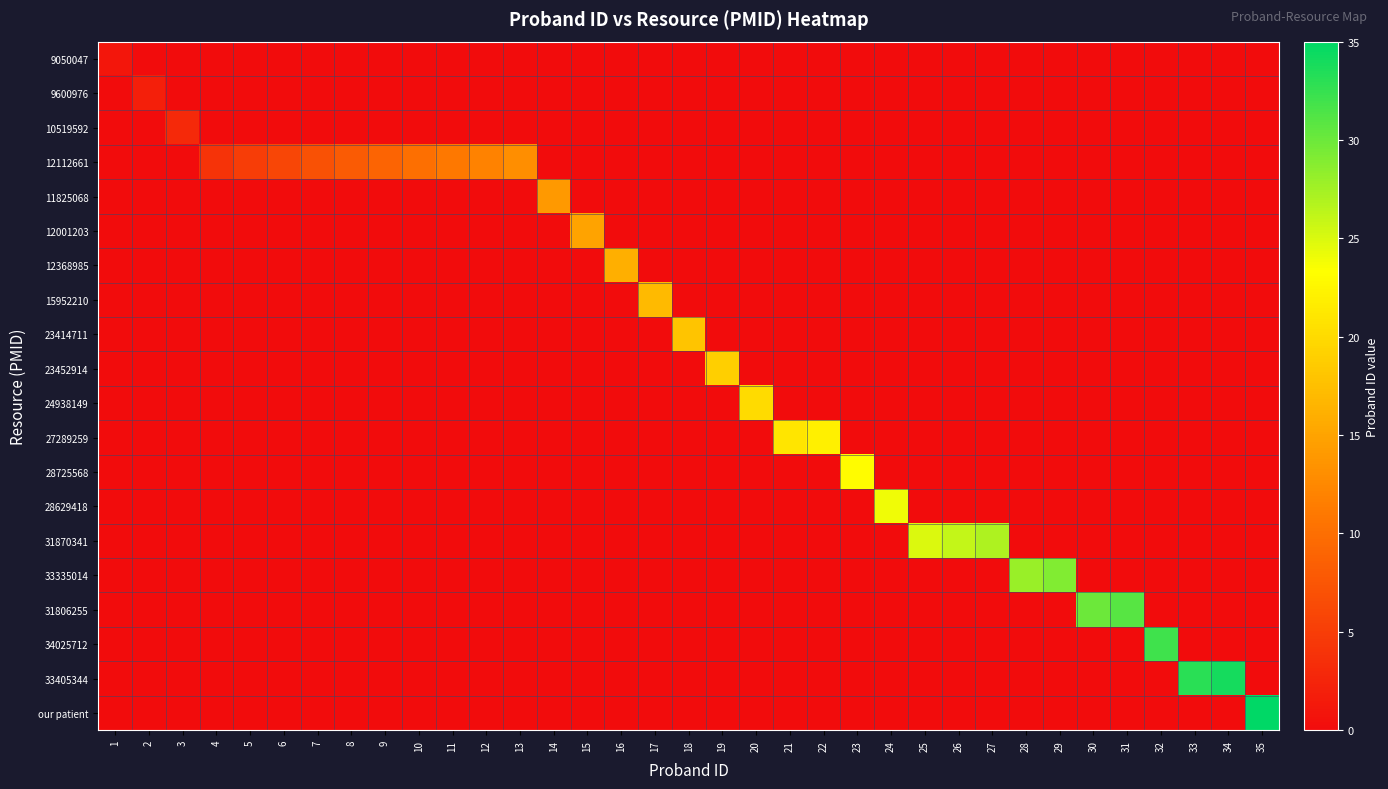

How many series are shown in this chart?

20